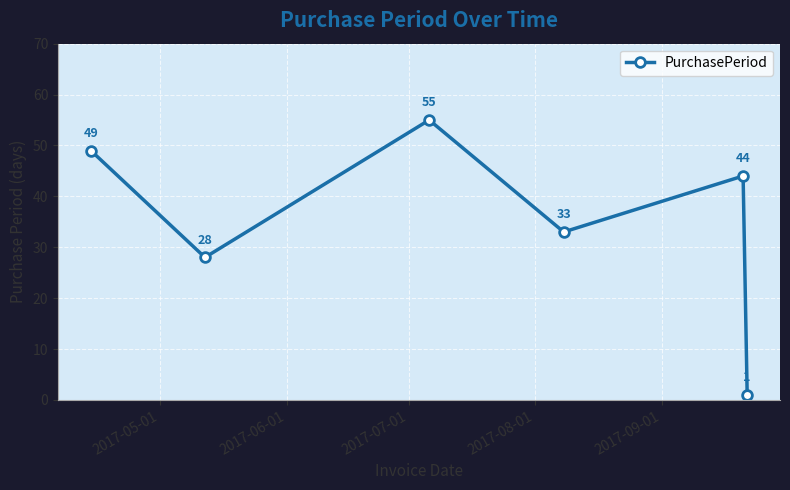

What is the difference between the maximum and minimum values?

54